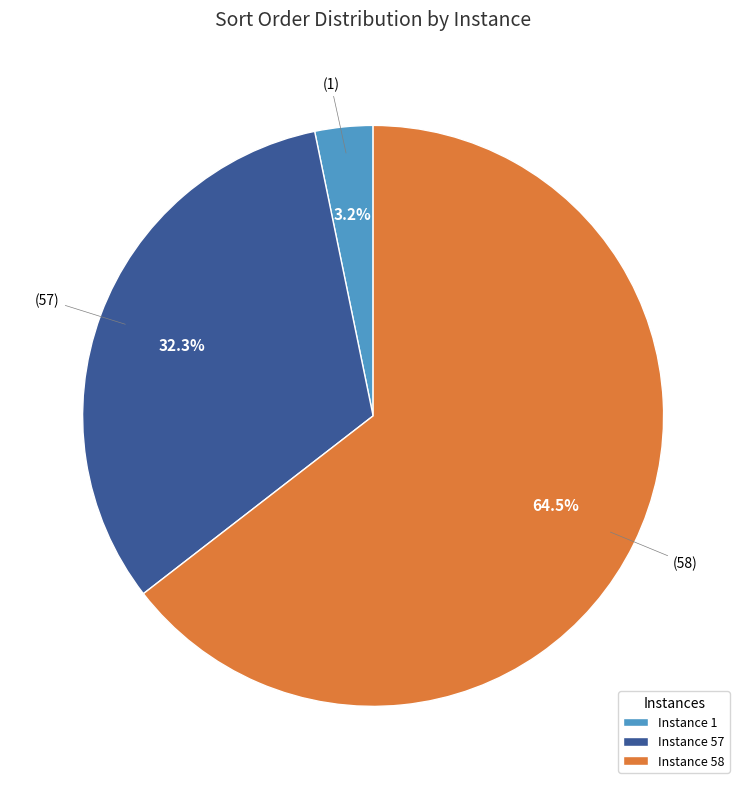

How many slices are in this pie chart?

3